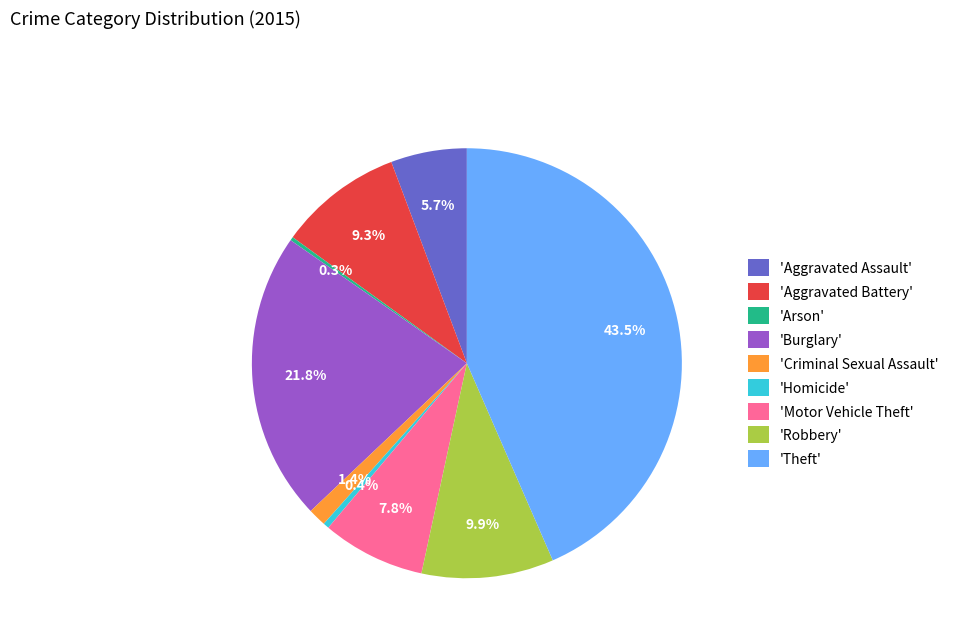

What portion of the pie excludes 'Burglary'?

78.2%